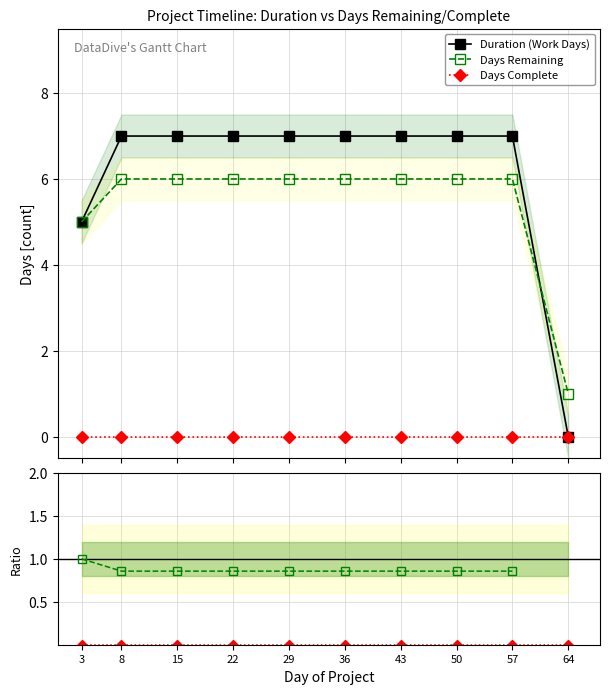

True or false: Days Remaining and Days Complete cross at least once.

False